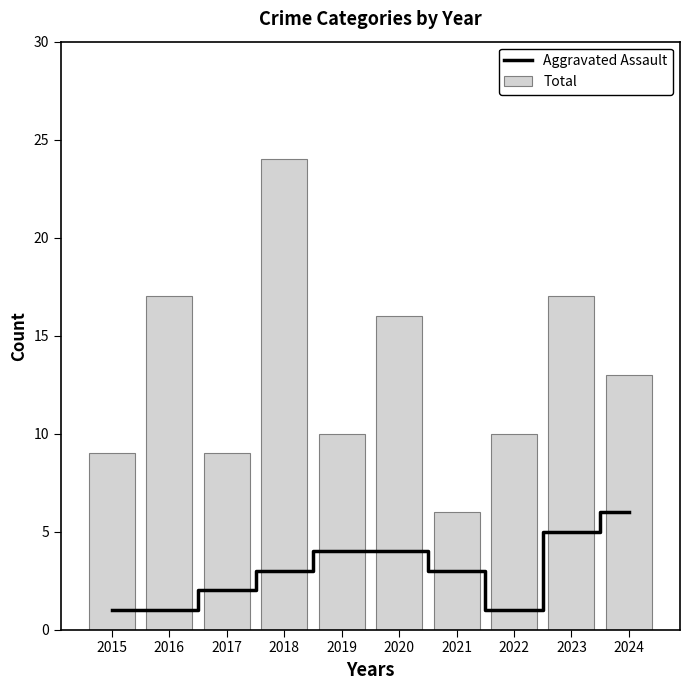

How many data points in Total are above 13?

4